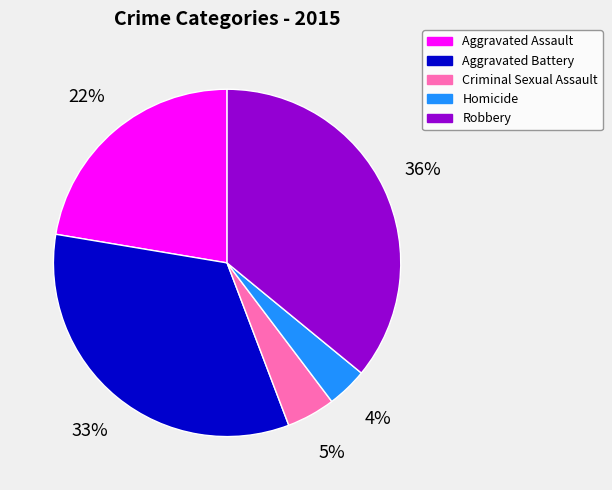

Which slice is the smallest?

Homicide